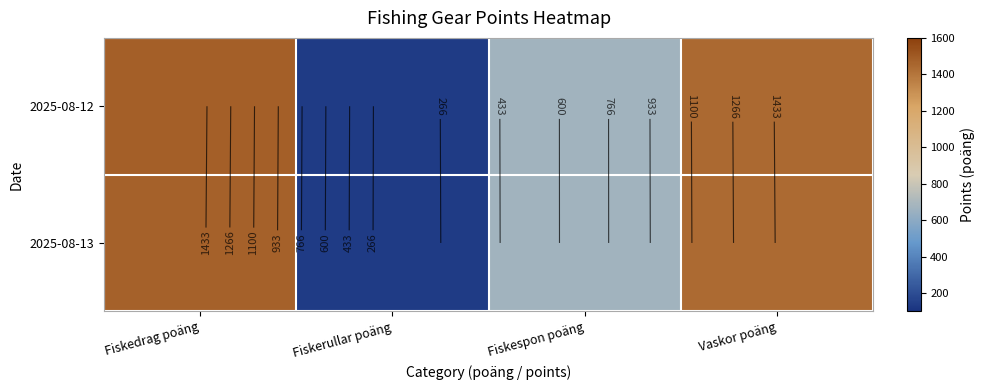

What is the sum of all 2025-08-13 values?

3716